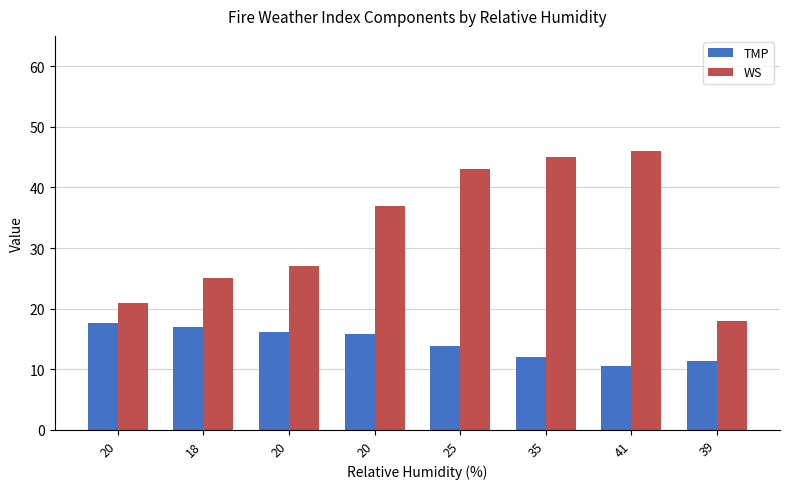

Are the bars grouped side by side (vs. stacked)?

Yes